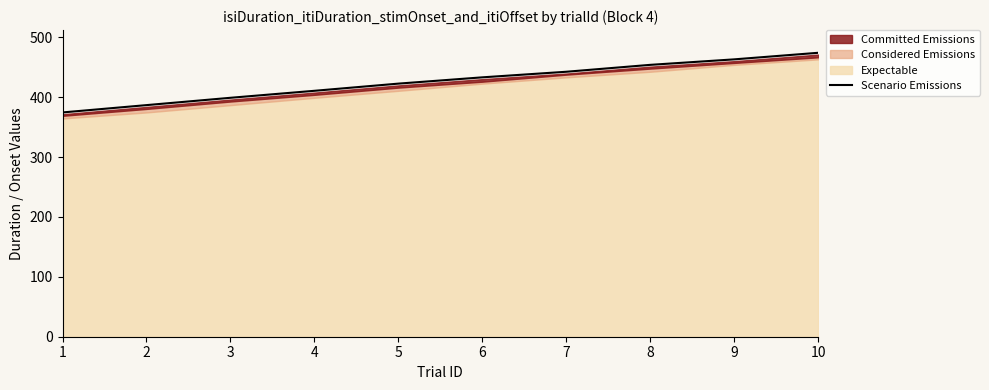

Reading left to right, what are all the values shown in this chart?

1=374.4	2=386.6	3=398.9	4=410.6	5=422.5	6=433.0	7=442.3	8=453.9	9=463.0	10=474.0